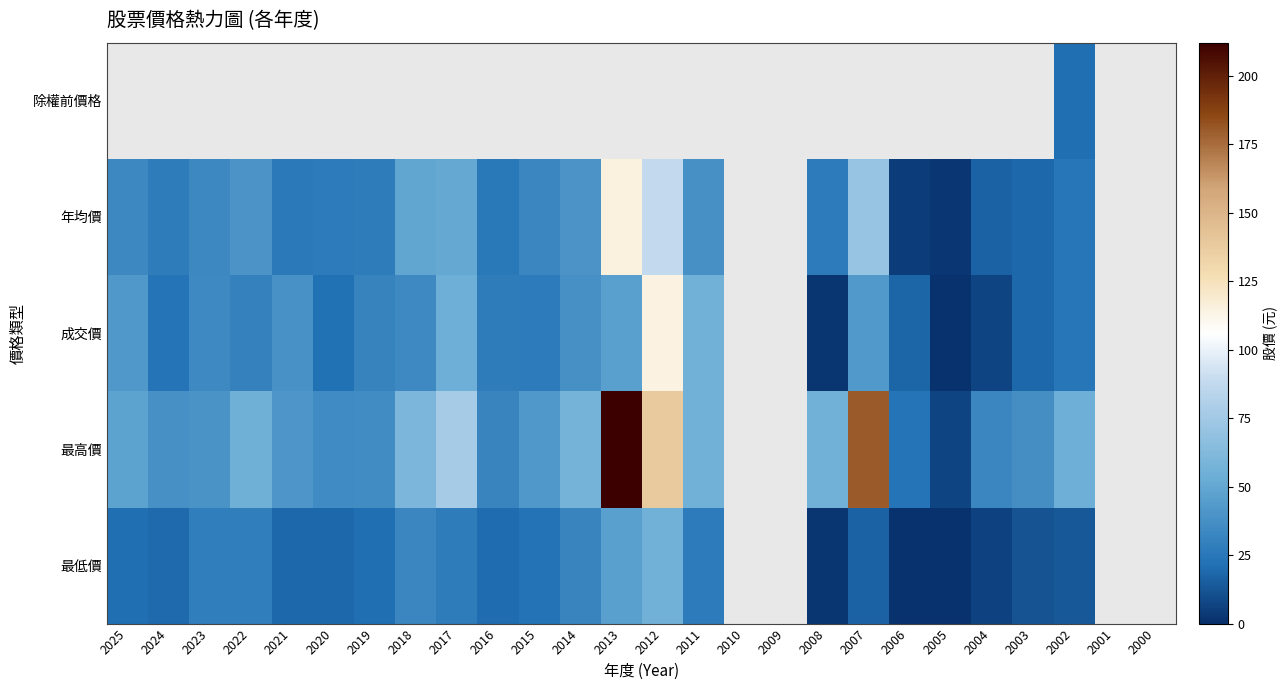

Which series has the largest range (max minus min)?

最高價